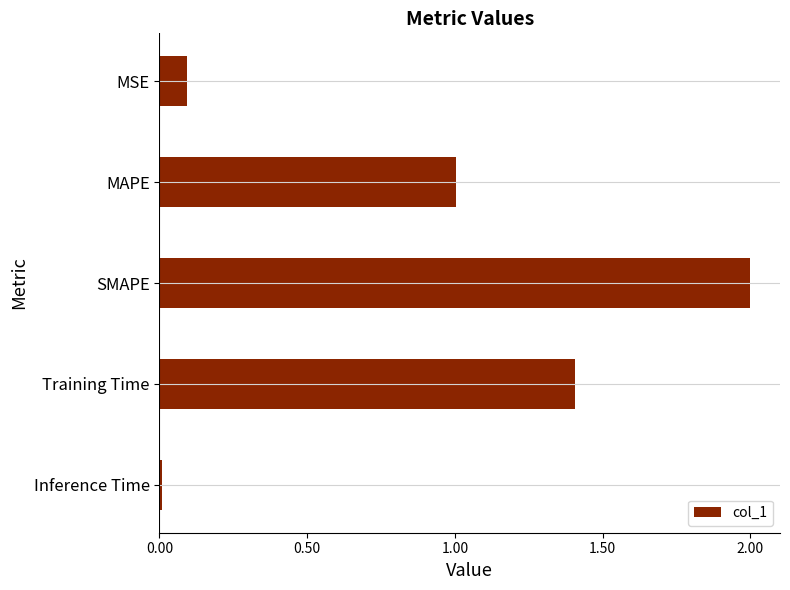

Where is the data nearest to the value 1?

MAPE